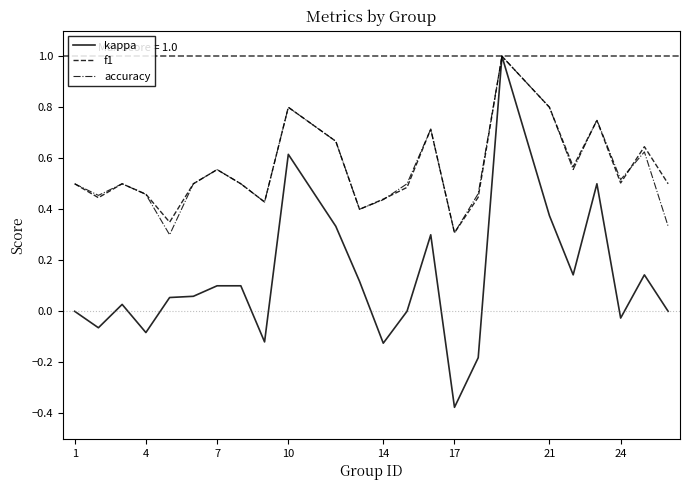

What is the highest value of the f1 series?

1.0